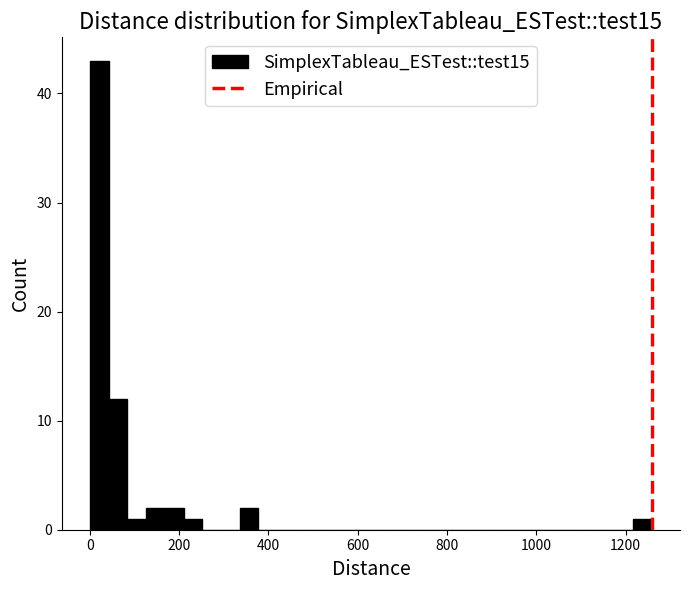

Around what value on the x-axis is the tallest bar? Give the approximate position of its centre, as read against the axis.

20